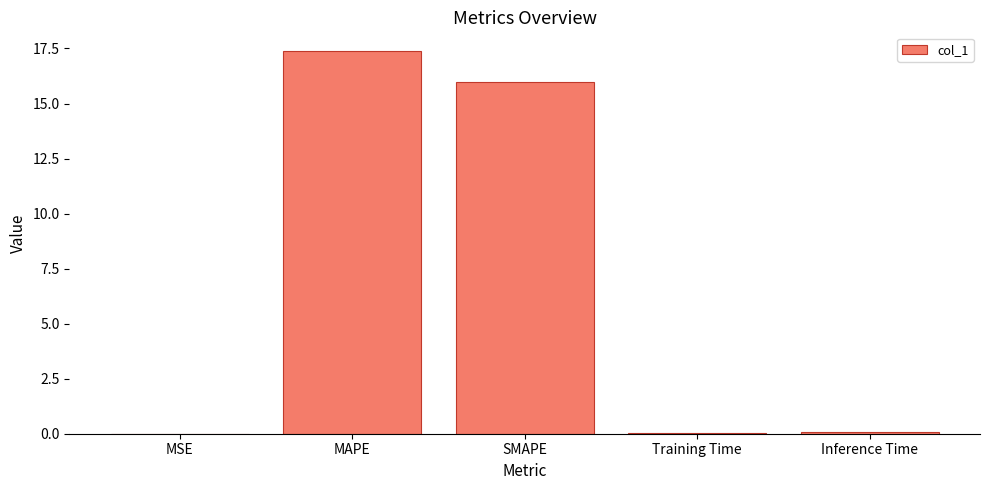

What is the change in value from MAPE to Inference Time?

-17.3